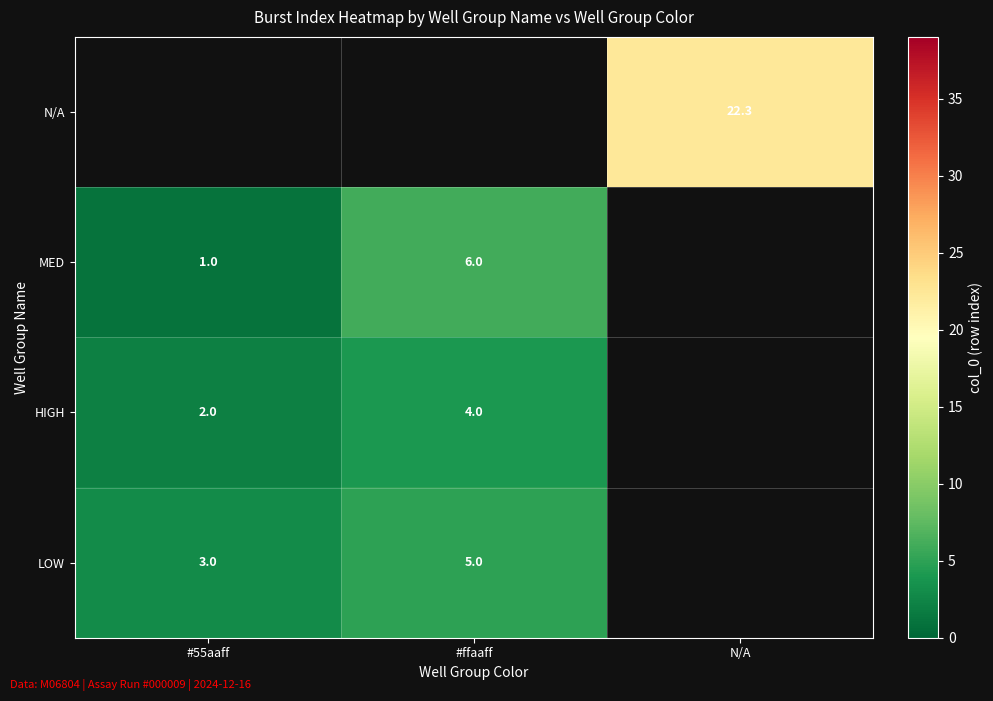

What is the smallest value displayed?

1.0